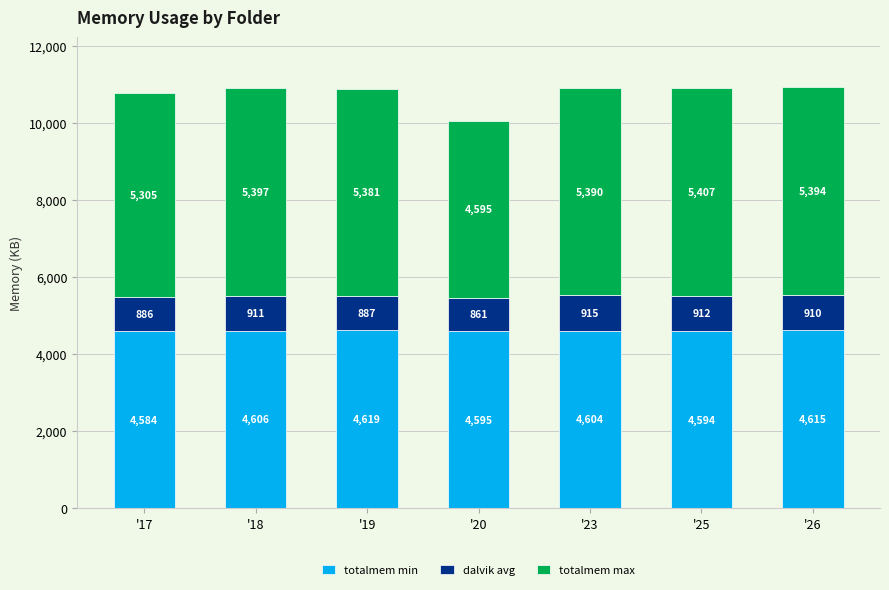

At which category is the sum across all series the highest?

'26